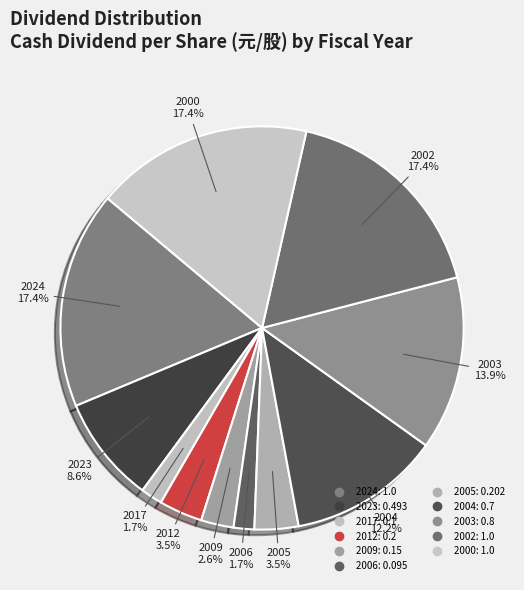

What is the largest slice in the pie chart?

2024